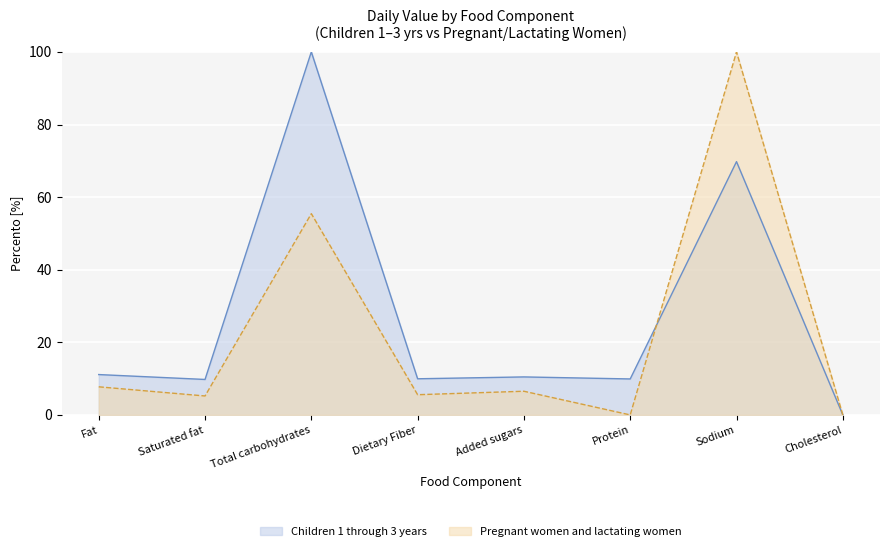

What is the highest value of the Children 1 through 3 years series?

100.0